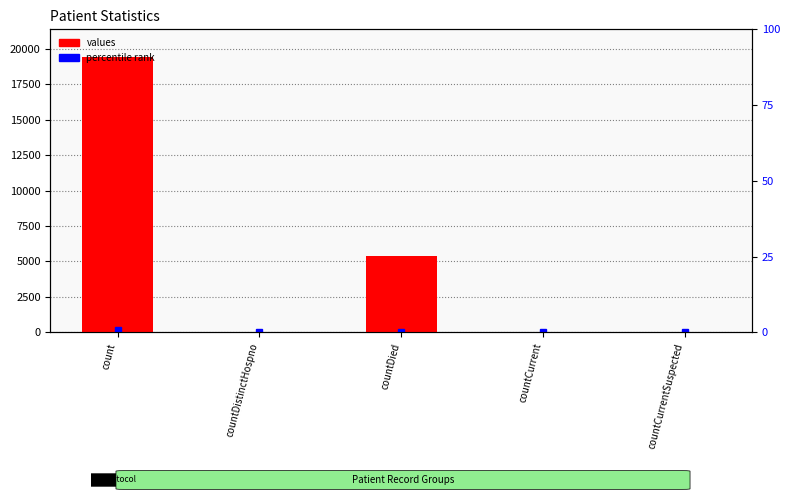

What is the greatest value displayed?

19420